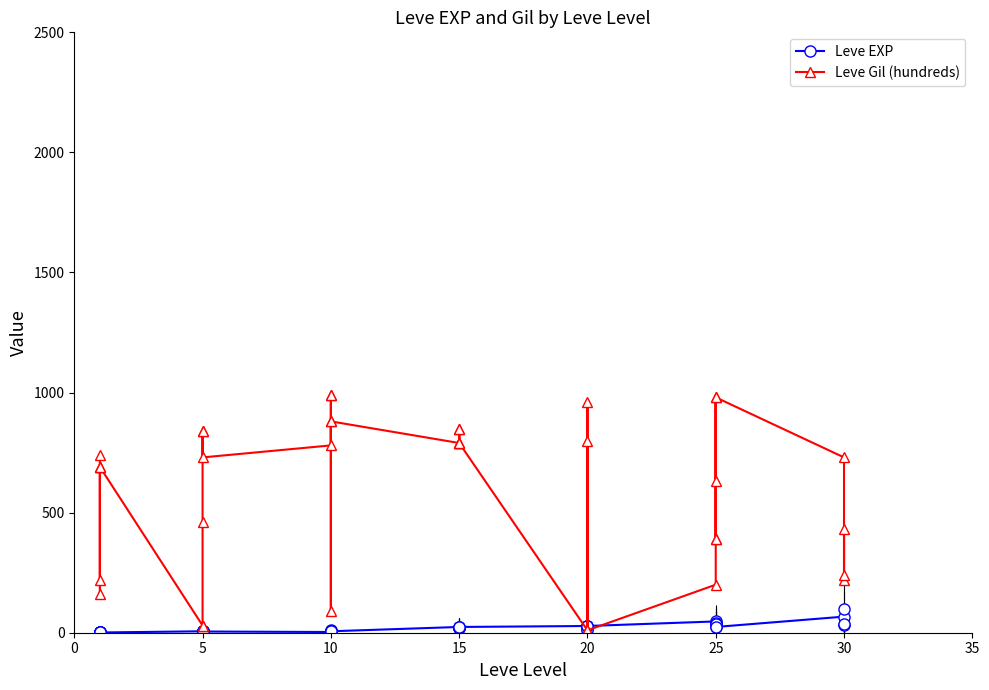

Where is the first local maximum for Leve EXP?

5